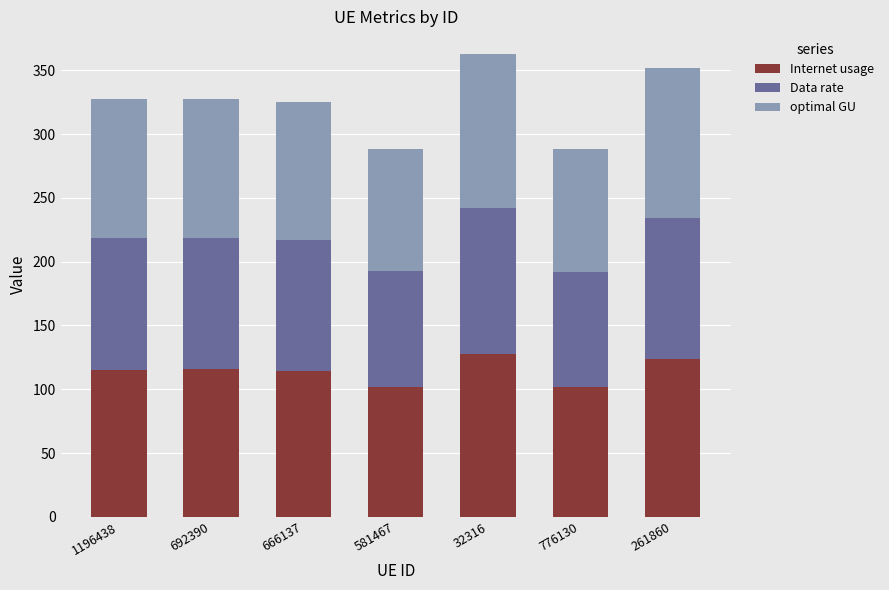

What is the value of the Internet usage bar at the 7th from the left?

123.9